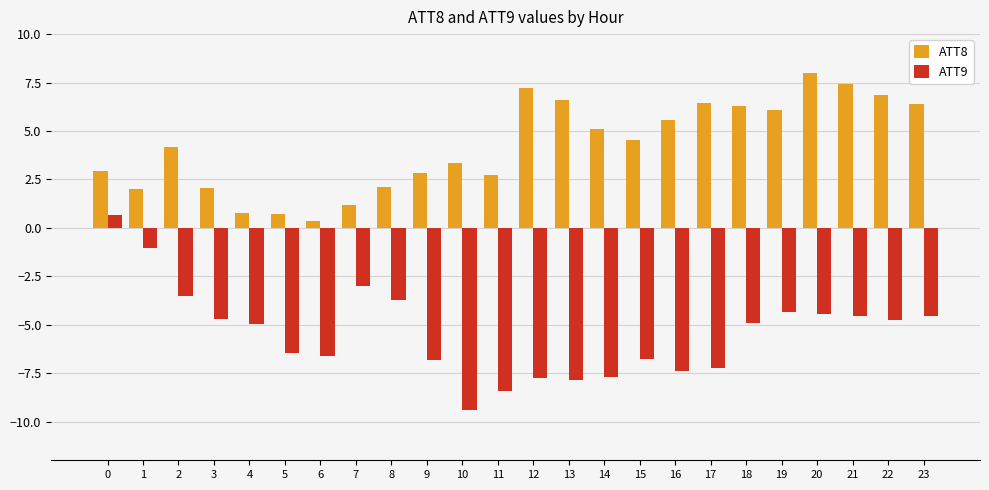

How many groups of bars are there?

24